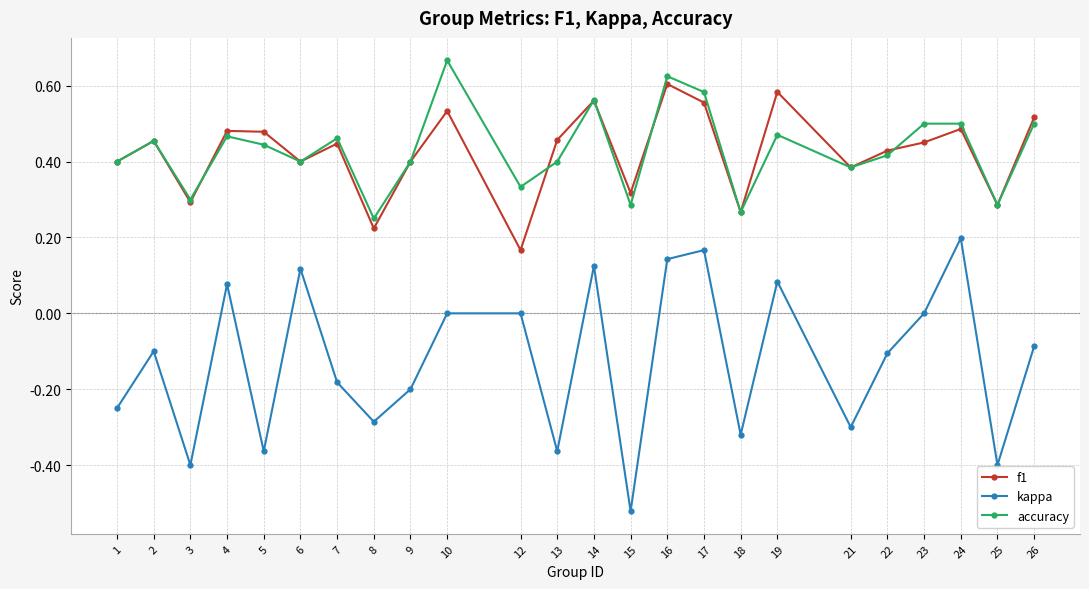

Which category has the lowest value across all series?

15